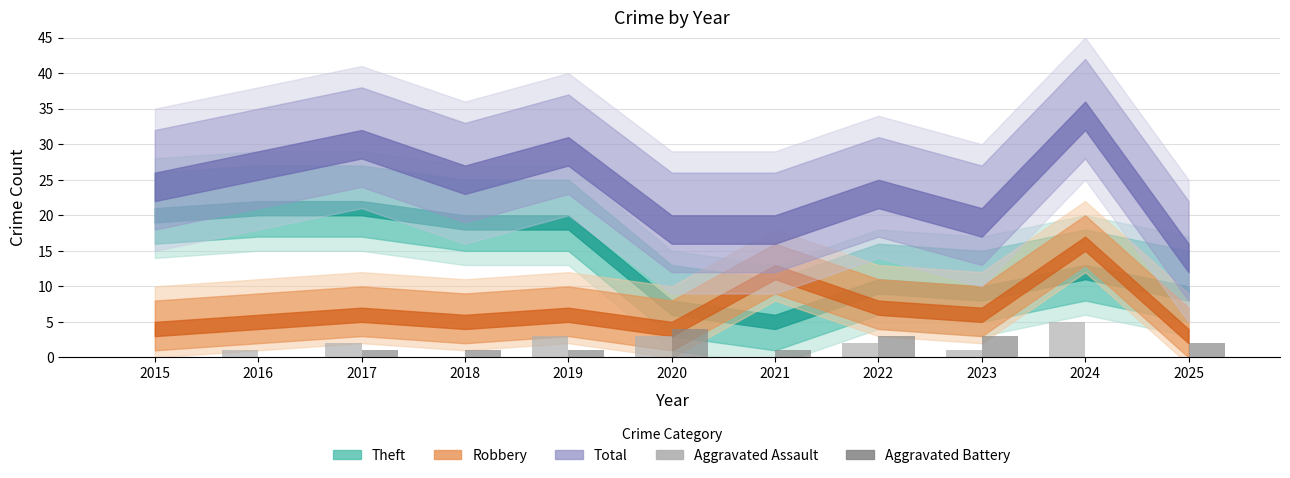

What is the total value across all series at 2020?

7